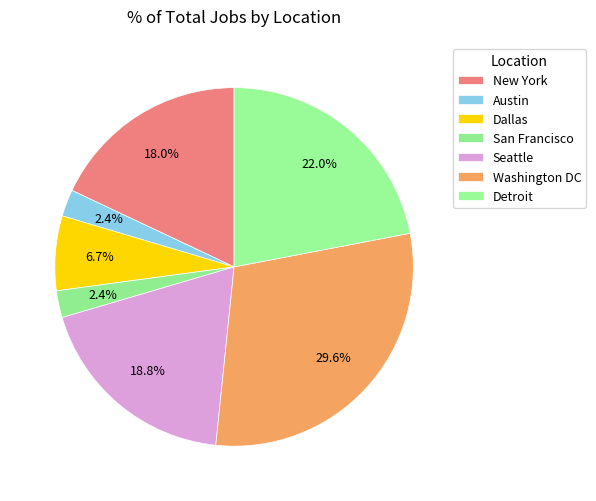

Between Washington DC and Dallas, which is larger?

Washington DC